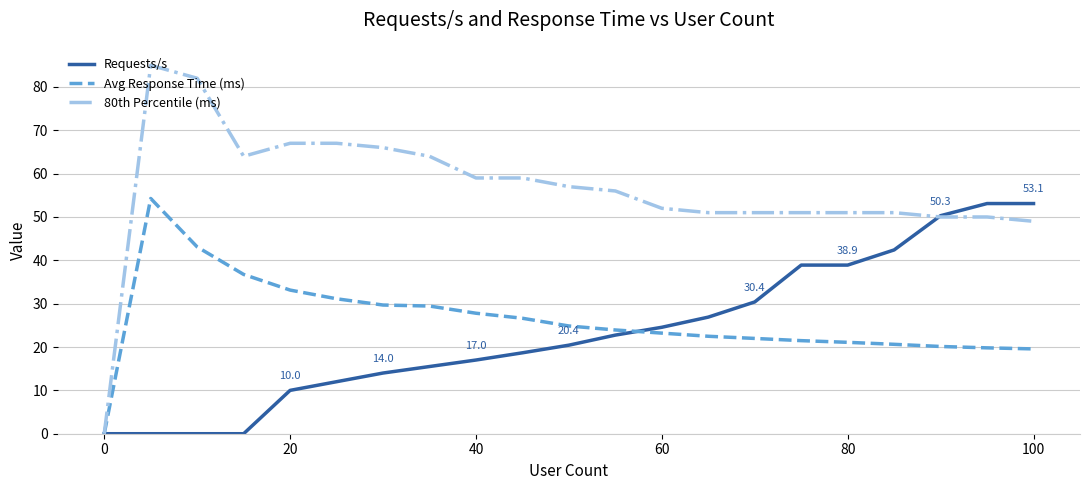

Which series has the largest total across all categories?

80th Percentile (ms)